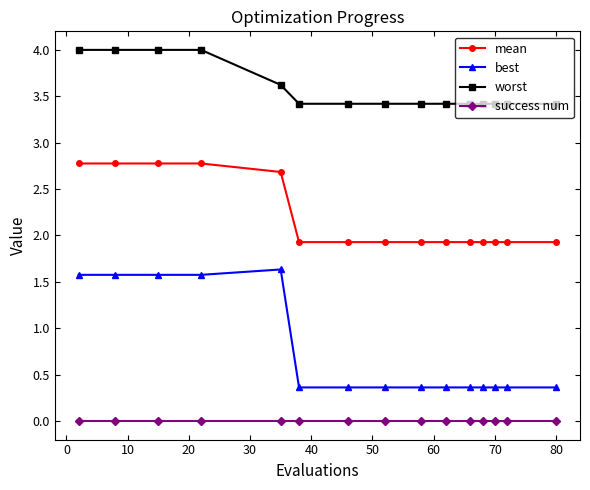

What are all the series names shown in the legend?

mean, best, worst, success num